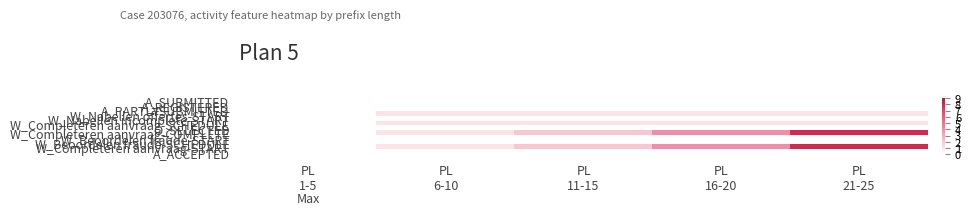

Which has a higher value, PL
11-15 or PL
21-25?

PL
11-15